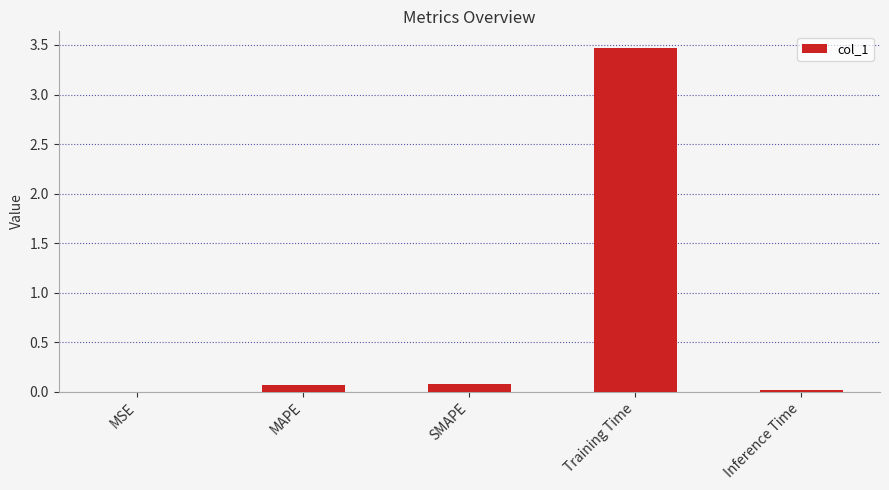

What is the greatest value displayed?

3.5